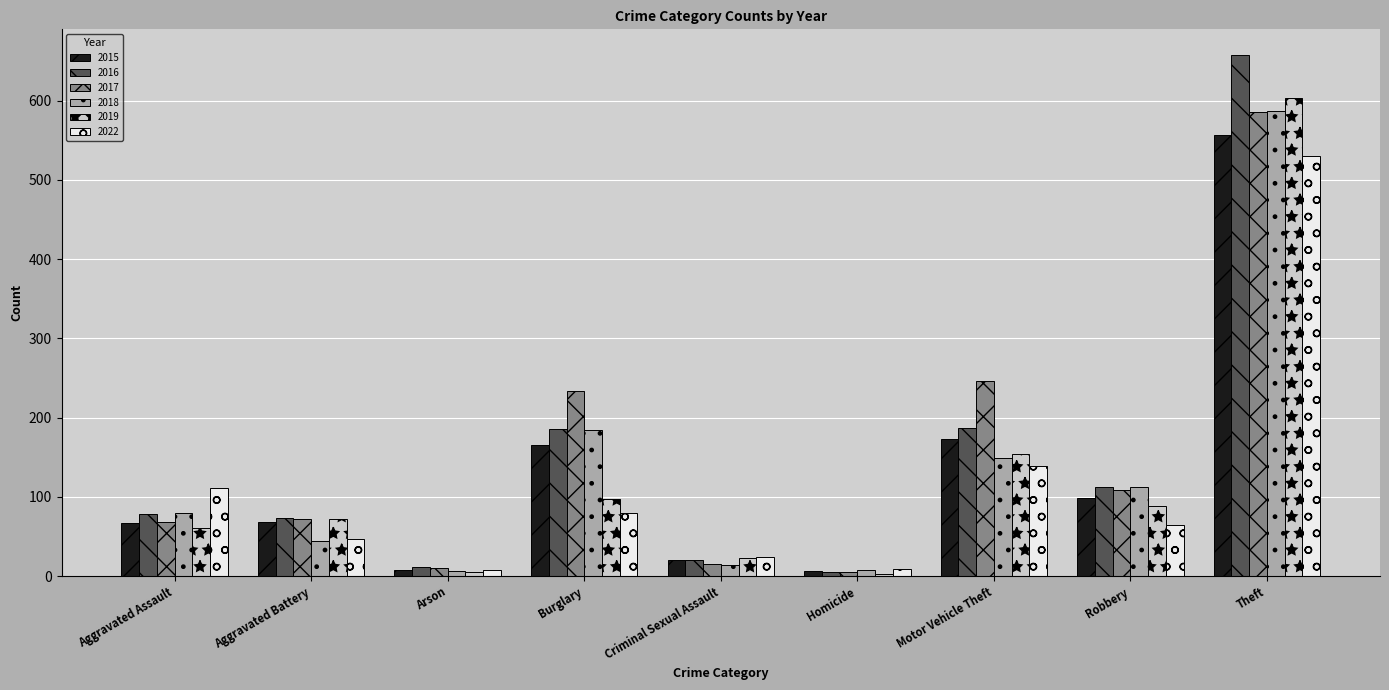

What is the greatest value displayed?

657